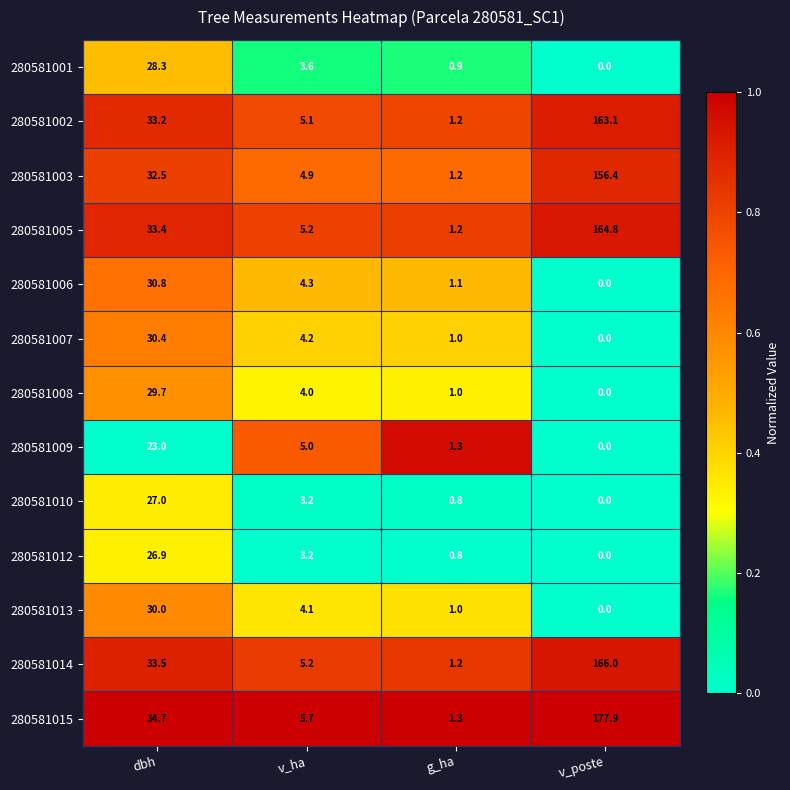

What is the sum of all 280581012 values?

30.9